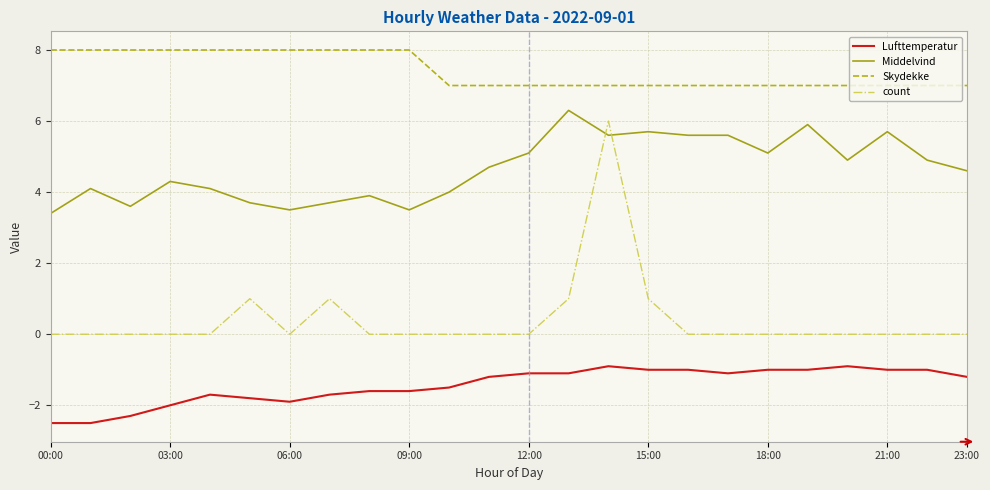

Which series has the largest total across all categories?

Skydekke